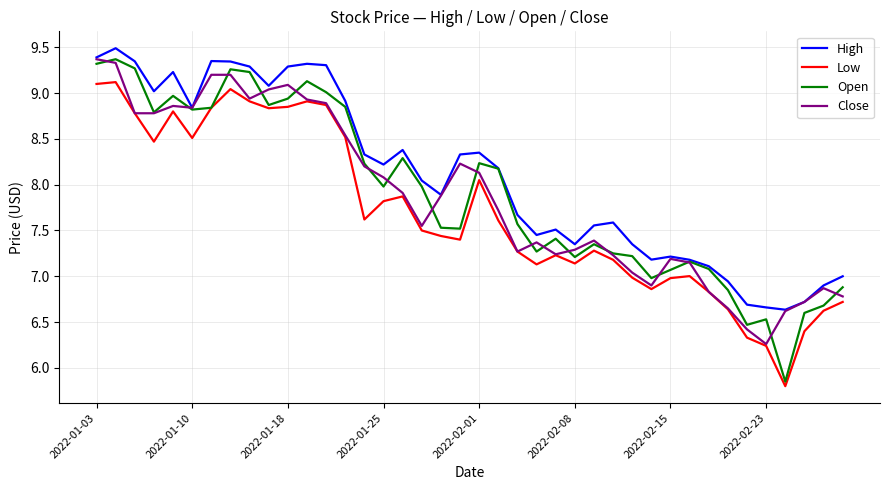

What is the greatest value displayed?

9.5